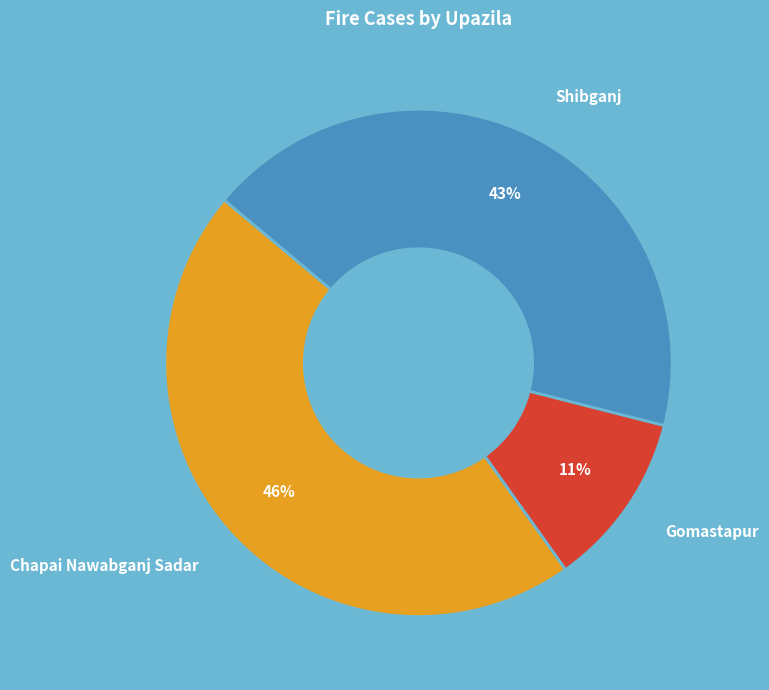

Do Shibganj and Gomastapur together represent more than half of the pie?

Yes